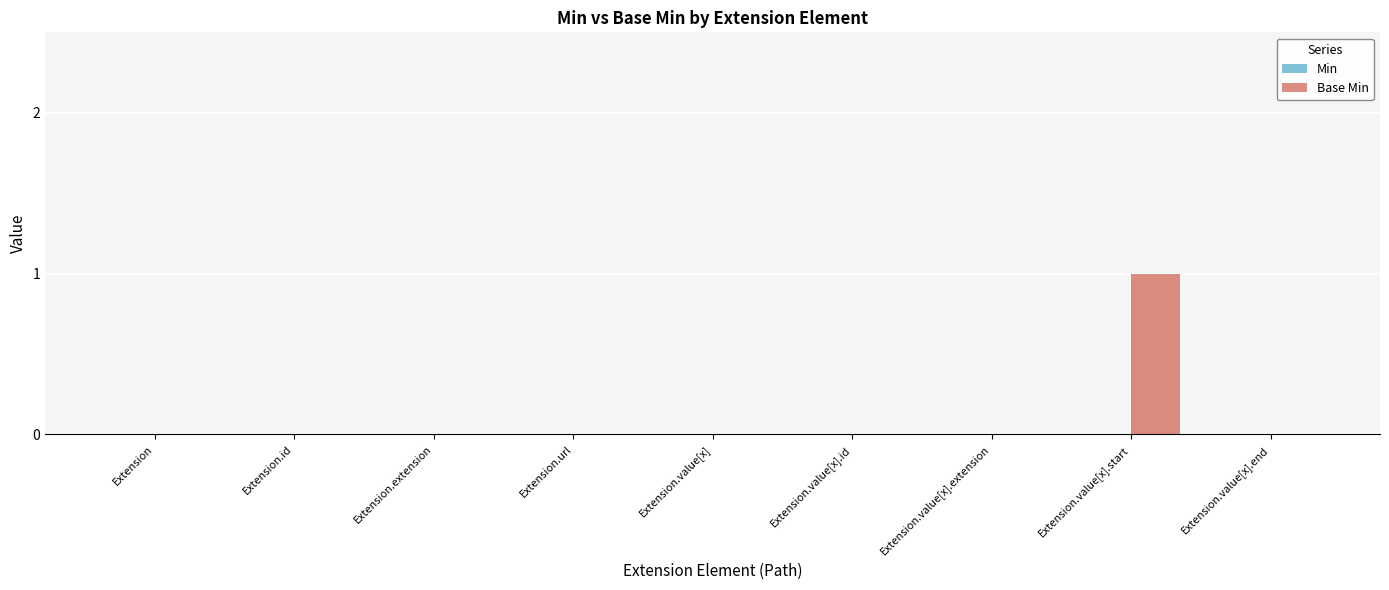

Reading right to left, what are all the values shown in this chart?

Extension.value[x].end=0	Extension.value[x].start=1	Extension.value[x].extension=0	Extension.value[x].id=0	Extension.value[x]=0	Extension.url=0	Extension.extension=0	Extension.id=0	Extension=0